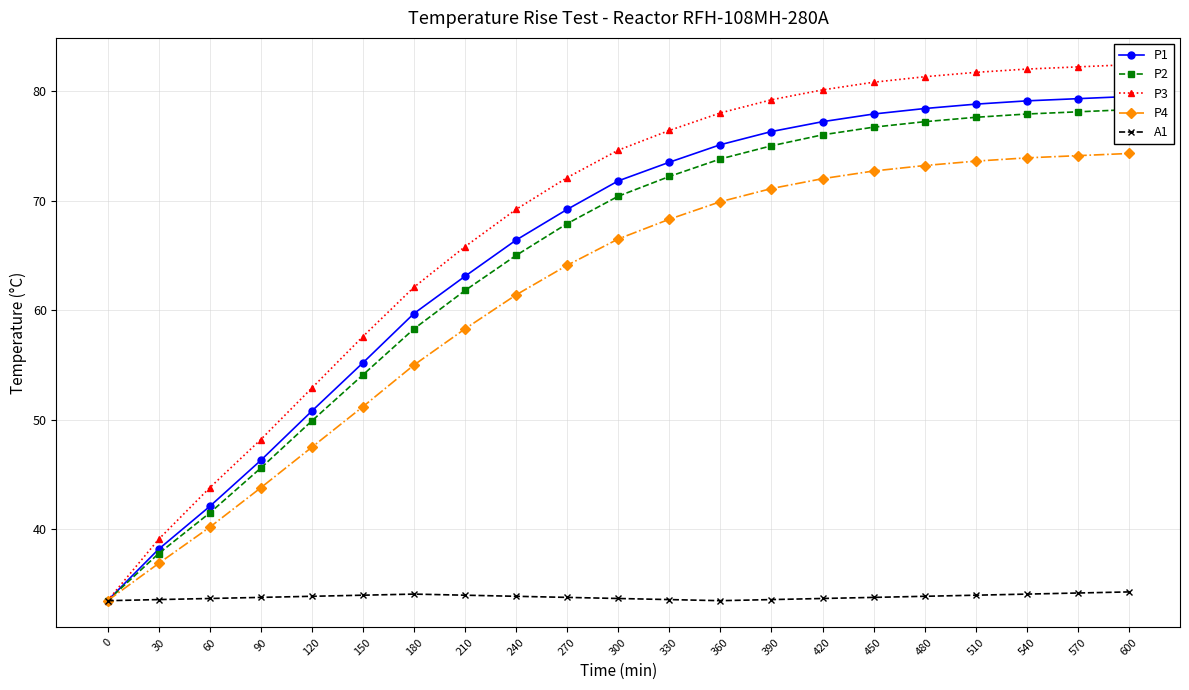

Is it true that P2 equals 31.6 at 90?

False